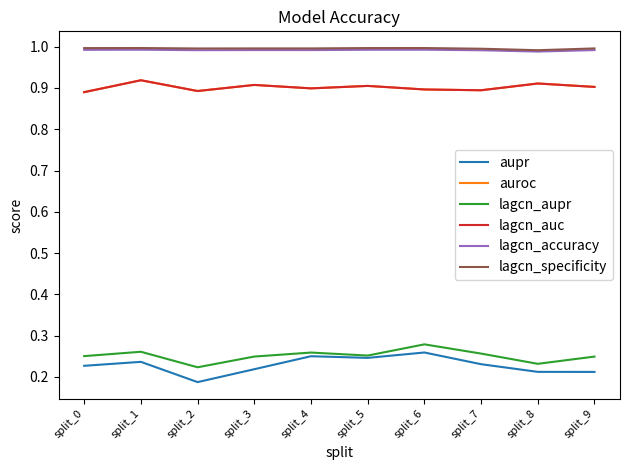

Is the value of lagcn_aupr at split_5 greater than the value of lagcn_specificity at split_1?

No